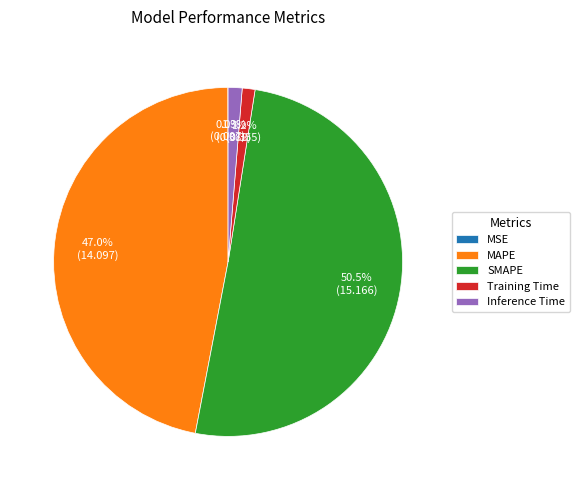

What is the majority slice?

SMAPE